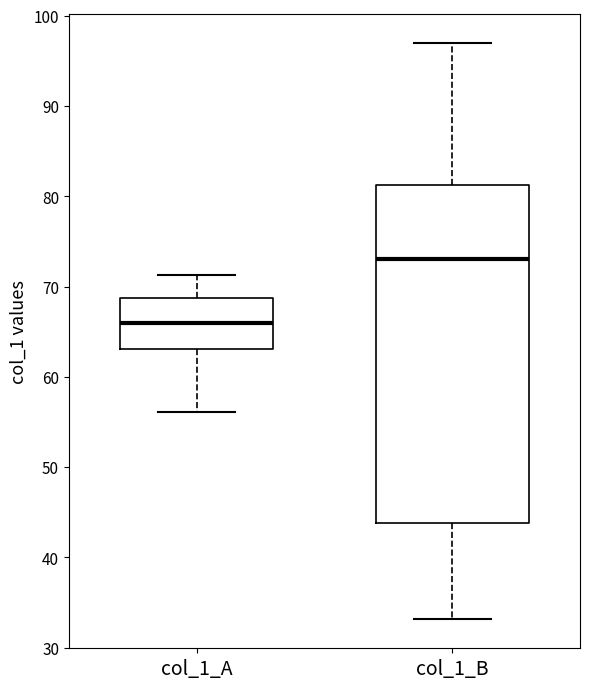

Which box's median line is the lowest?

col_1_A